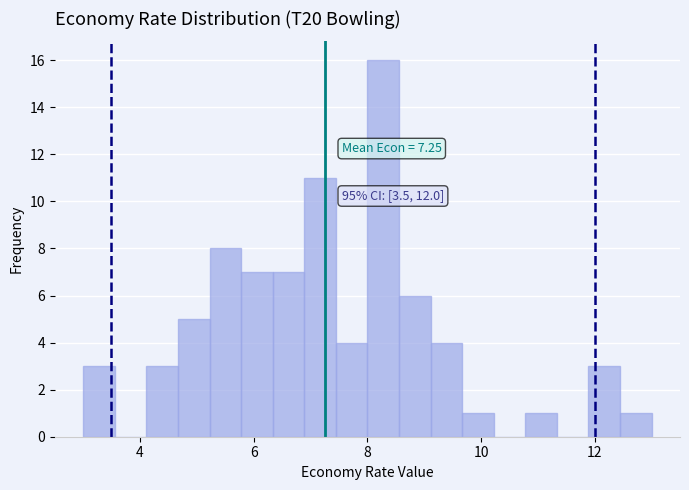

Around what value on the x-axis is the tallest bar? Give the approximate position of its centre, as read against the axis.

8.2